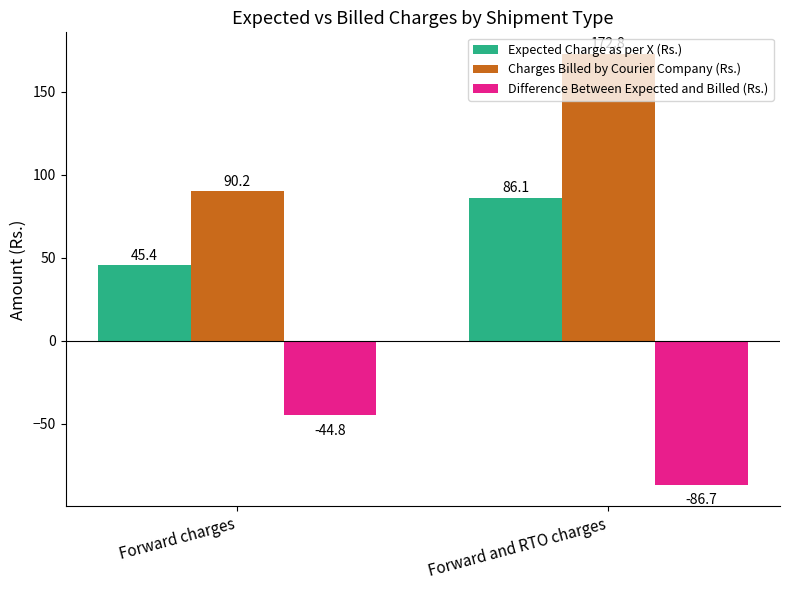

Rank the series by their average value, from highest to lowest.

Charges Billed by Courier Company (Rs.), Expected Charge as per X (Rs.), Difference Between Expected and Billed (Rs.)